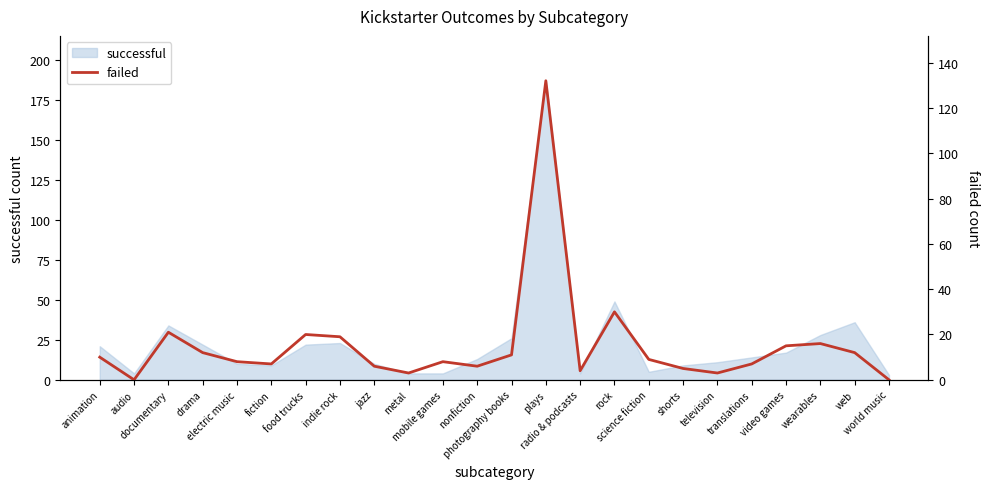

True or false: the data shows 9 at science fiction.

True